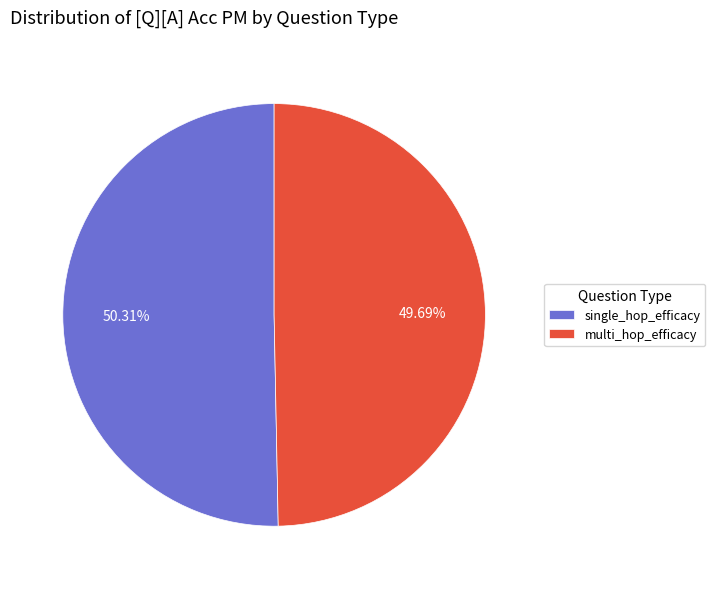

To the nearest percent, what is the difference between the single_hop_efficacy and multi_hop_efficacy slice percentages?

1%